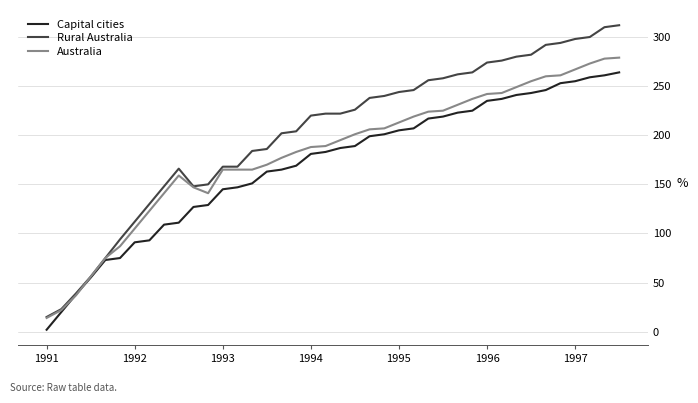

Which series has the largest range (max minus min)?

Rural Australia